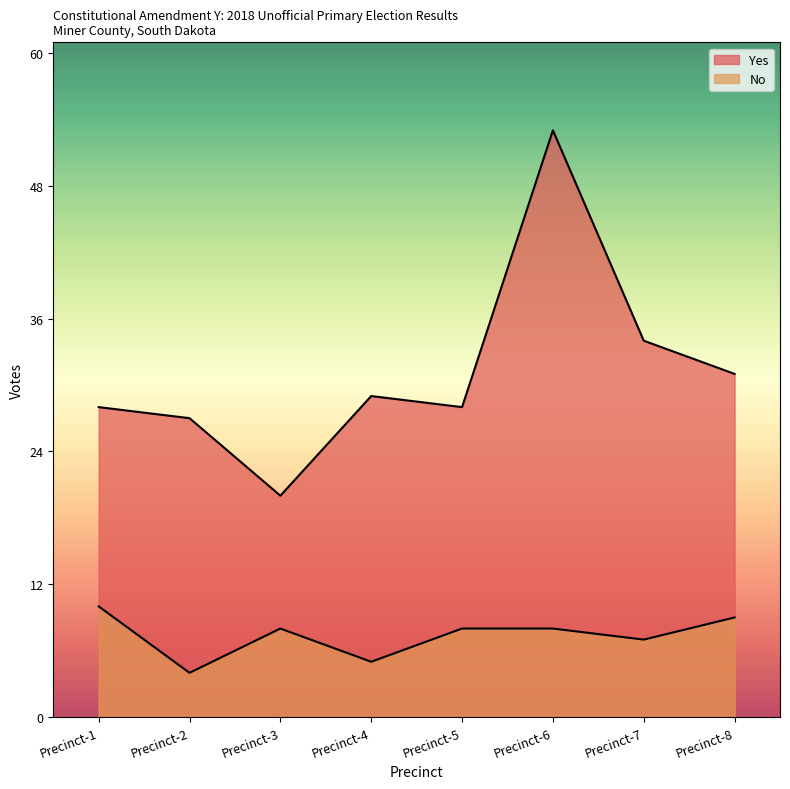

Reading left to right, extract all data points from this chart.

Yes: 28	27	20	29	28	53	34	31
No: 10	4	8	5	8	8	7	9